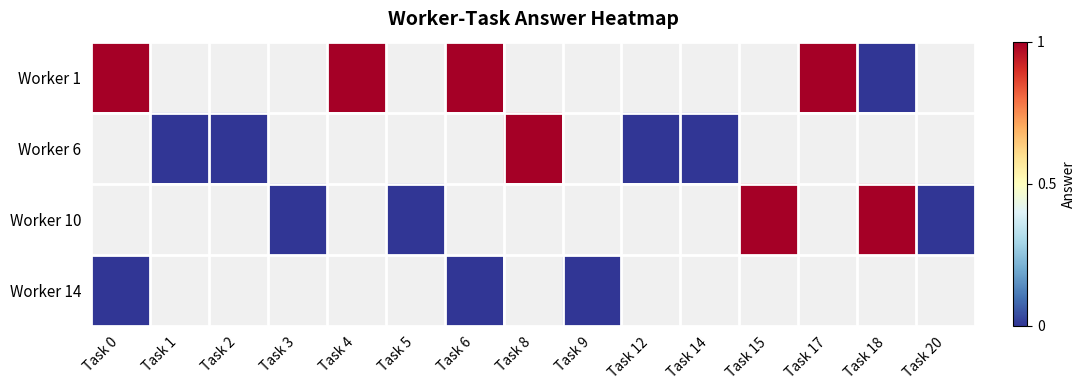

How many categories are shown in the chart?

15